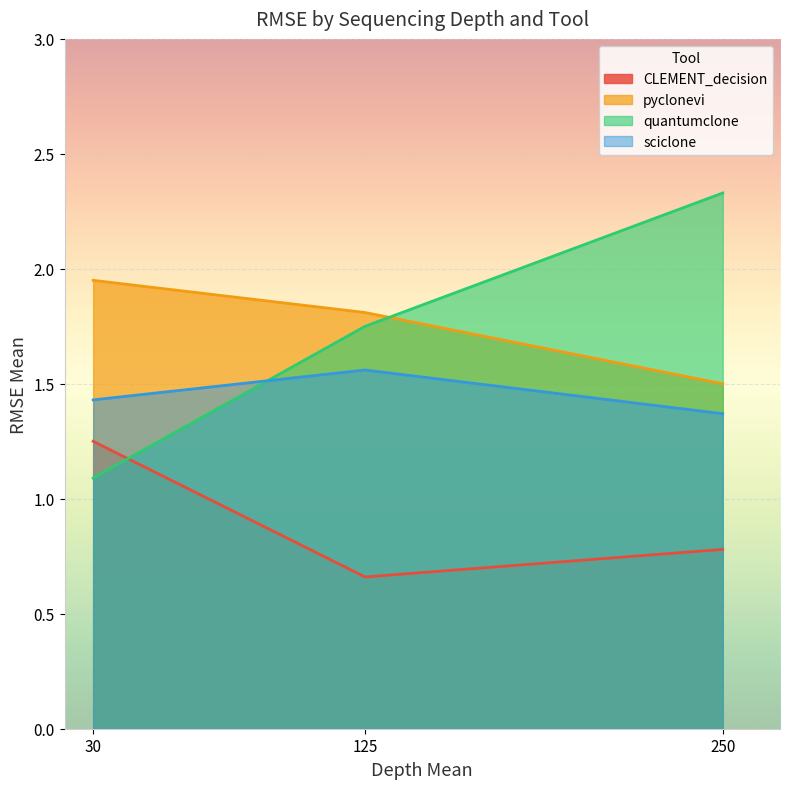

Which category has the highest value in the CLEMENT_decision series?

30